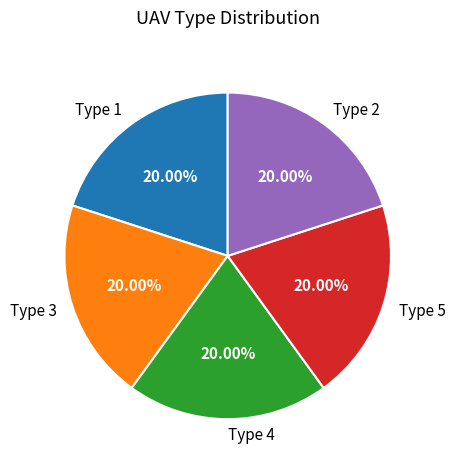

To the nearest percent, what is the difference between the largest and smallest slice percentages?

0%